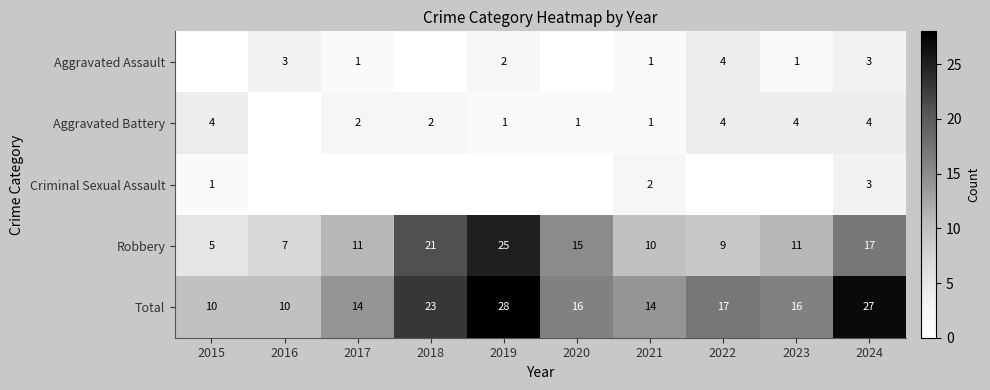

Is it true that Aggravated Assault equals 1 at 2017?

True